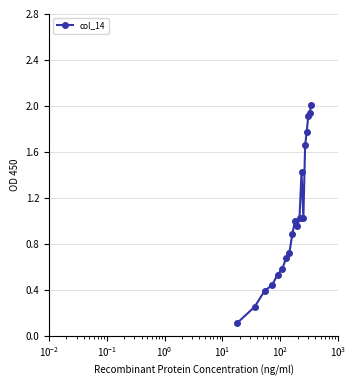

What is the greatest value displayed?

2.0